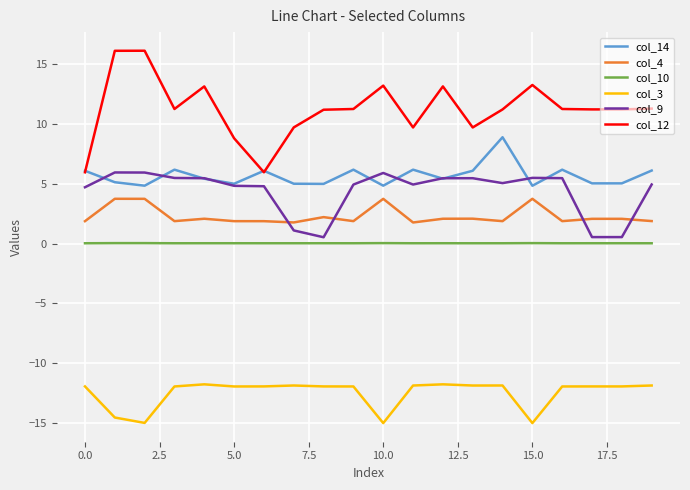

Which series has the largest total across all categories?

col_12